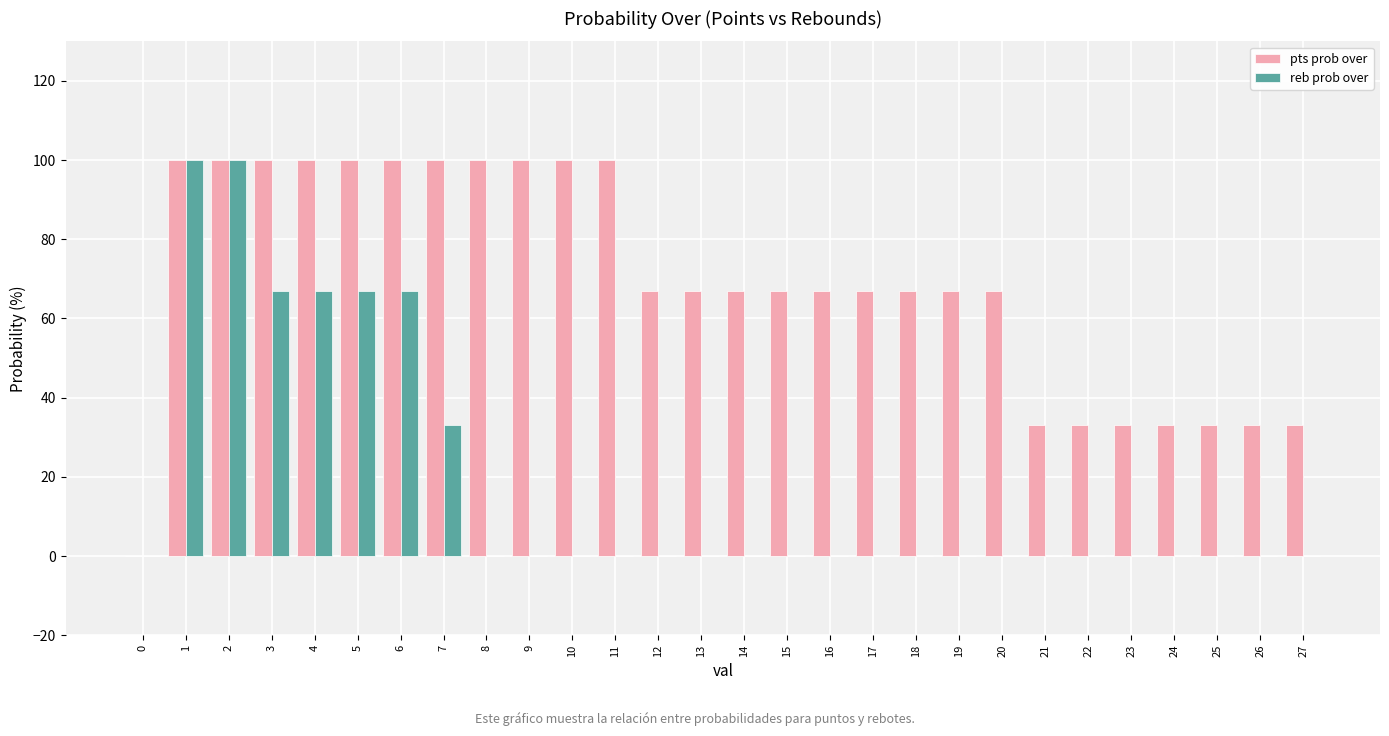

Reading right to left, transcribe all the data shown in this chart.

pts prob over: 33	33	33	33	33	33	33	67	67	67	67	67	67	67	67	67	100	100	100	100	100	100	100	100	100	100	100	0
reb prob over: 0	0	0	0	0	0	0	0	0	0	0	0	0	0	0	0	0	0	0	0	33	67	67	67	67	100	100	0